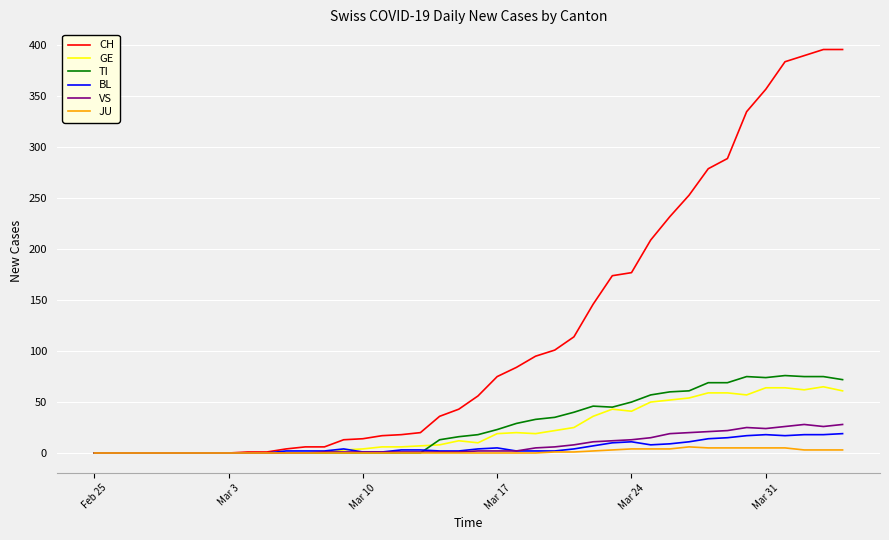

Which series has the largest total across all categories?

CH